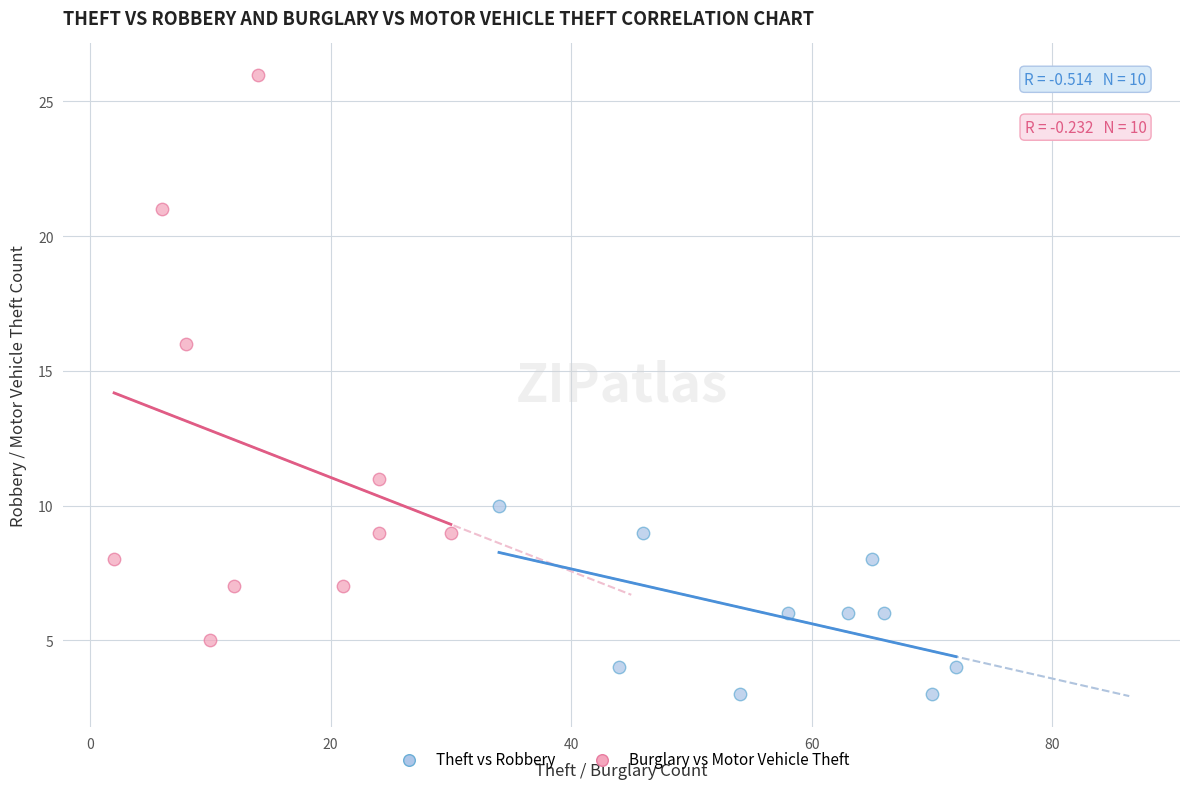

Which series reaches the maximum Y coordinate?

Burglary vs Motor Vehicle Theft